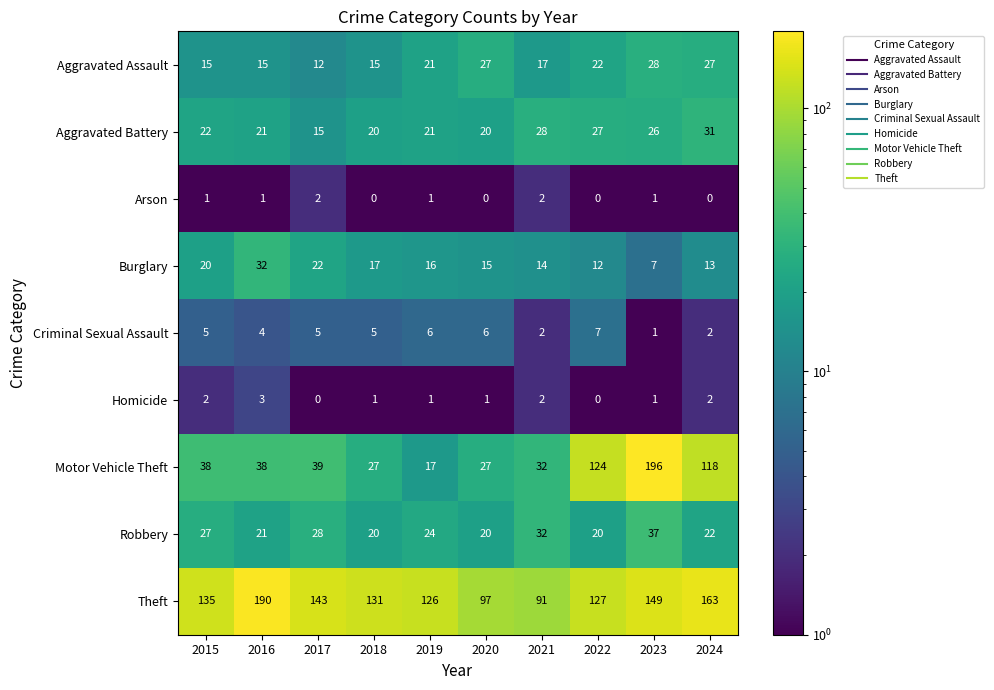

At how many categories does at least one series exceed 141?

4